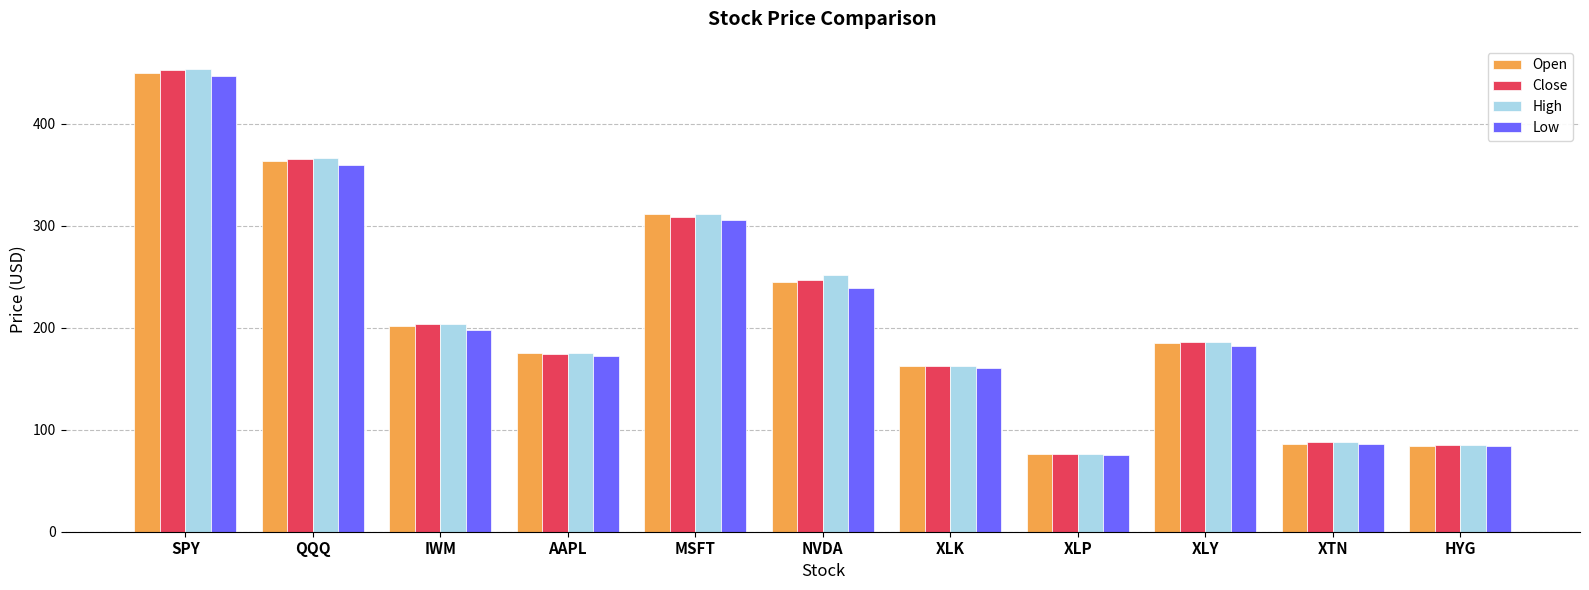

How many values in the Low series exceed 182?

6